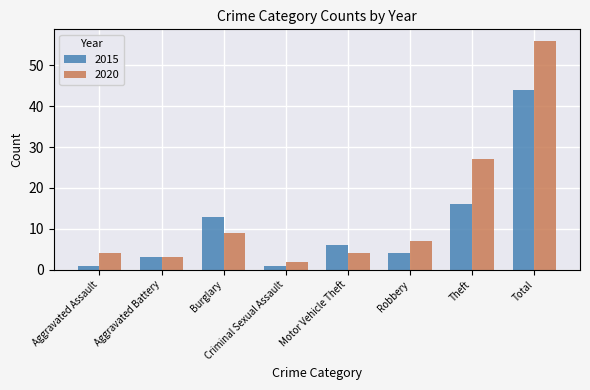

At Burglary, list the series in order from smallest to largest.

2020, 2015